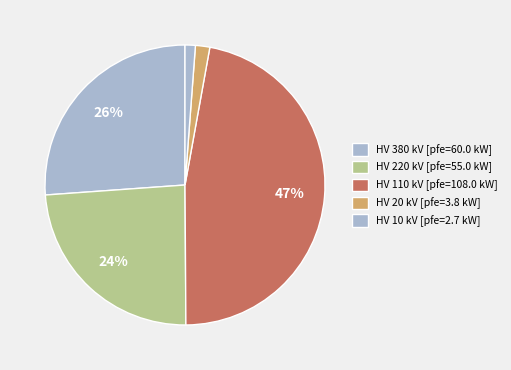

How many segments does this pie chart have?

5